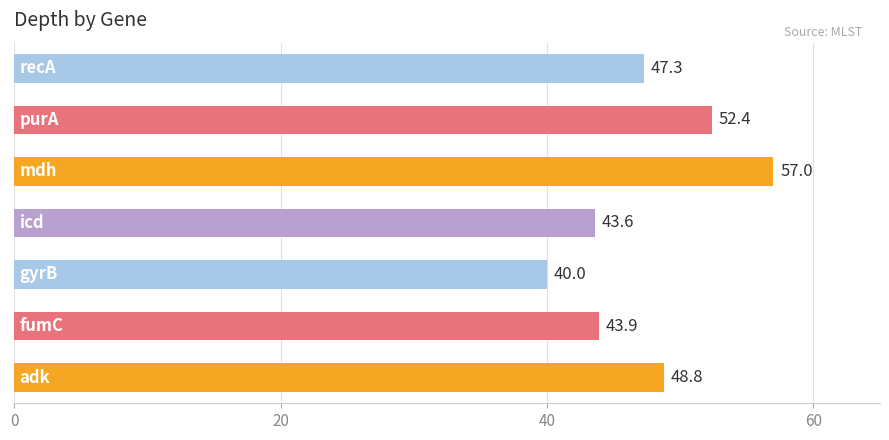

What is the difference between the maximum and minimum values?

17.0